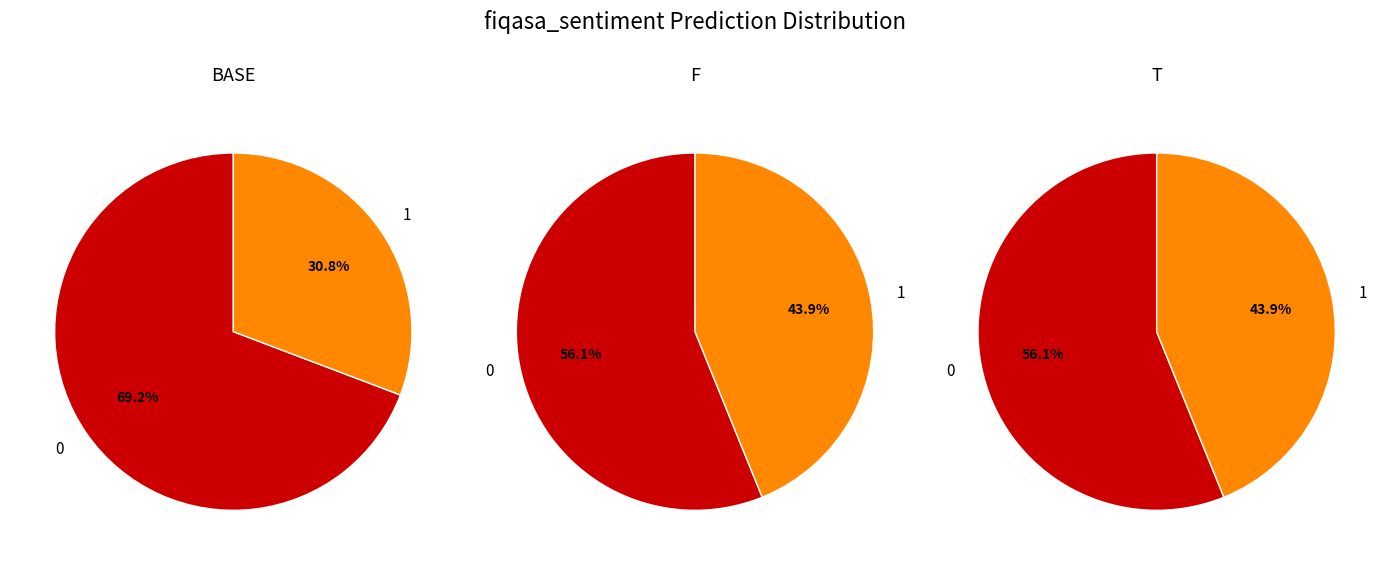

Count the number of slices in the pie.

2